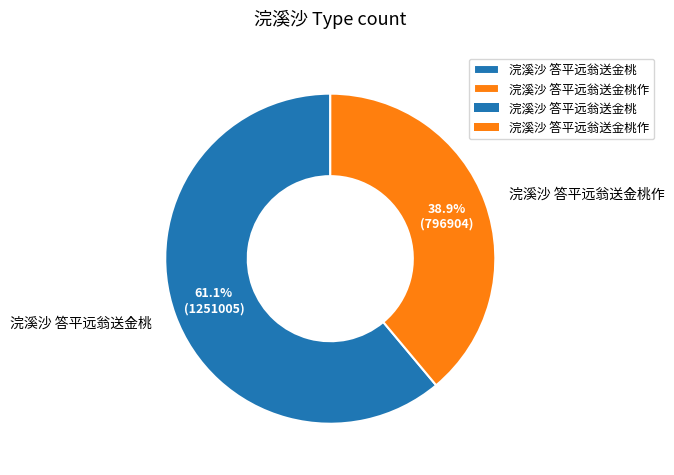

What is the largest slice in the pie chart?

浣溪沙 答平远翁送金桃